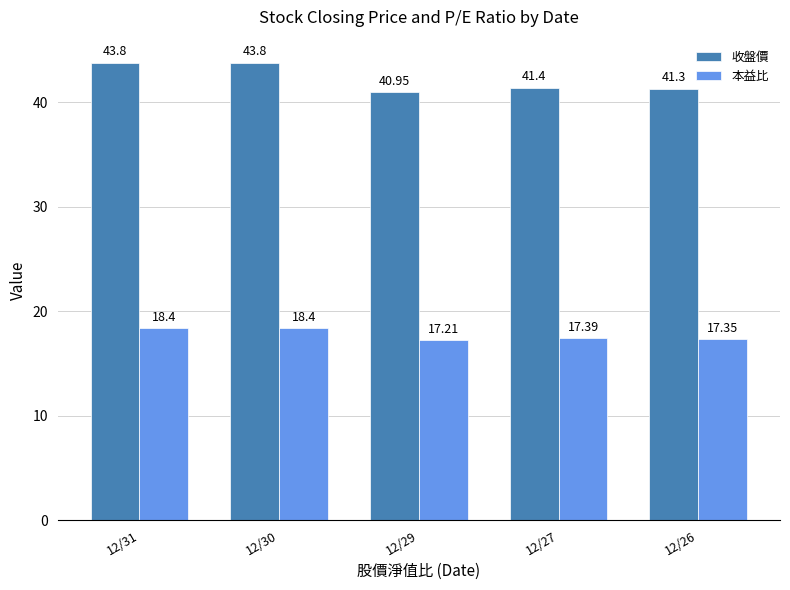

What are all the series names shown in the legend?

收盤價, 本益比